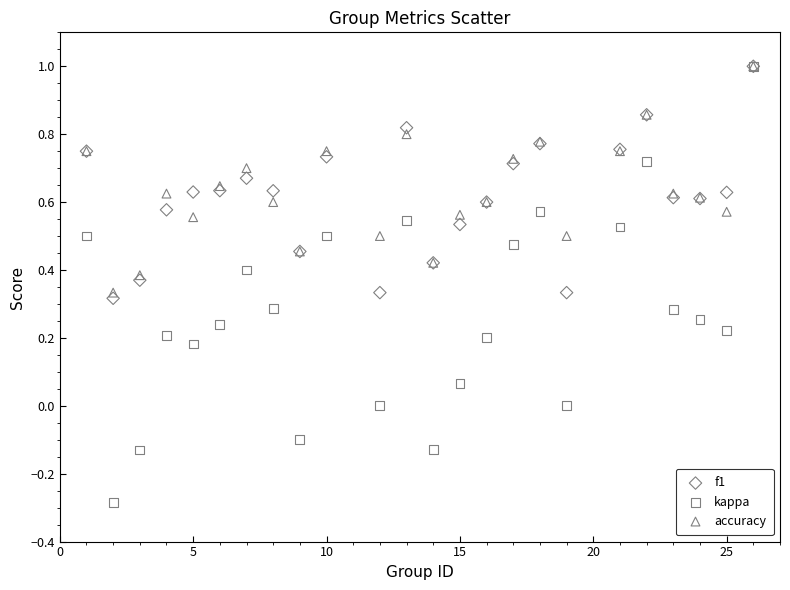

Which series has the largest Y range (max minus min)?

kappa